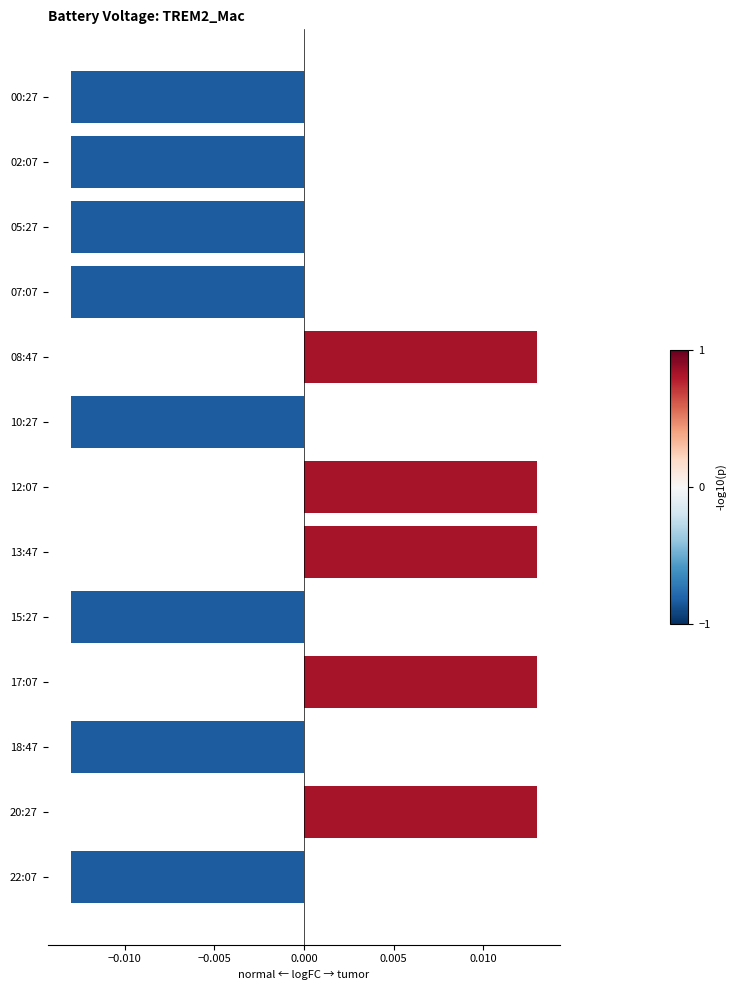

Which has a higher value, 05:27 or 12:07?

12:07